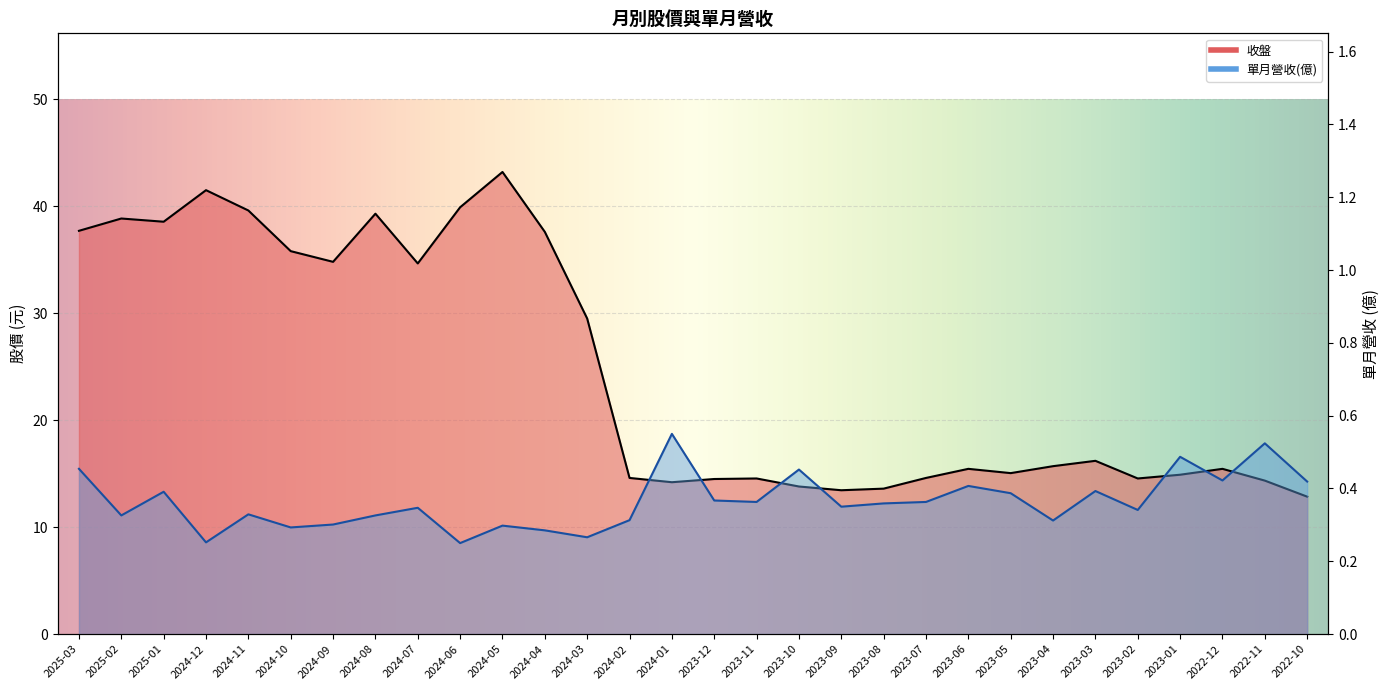

Rank the series at 2023-02 from highest to lowest value.

收盤, 單月營收(億)